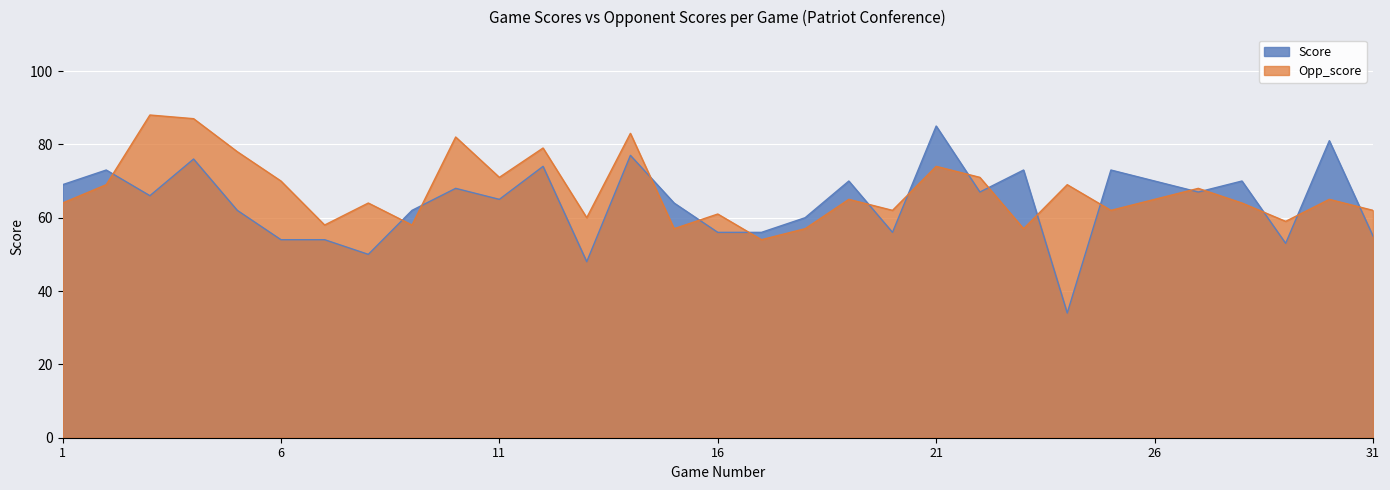

Which series has the largest range (max minus min)?

Score